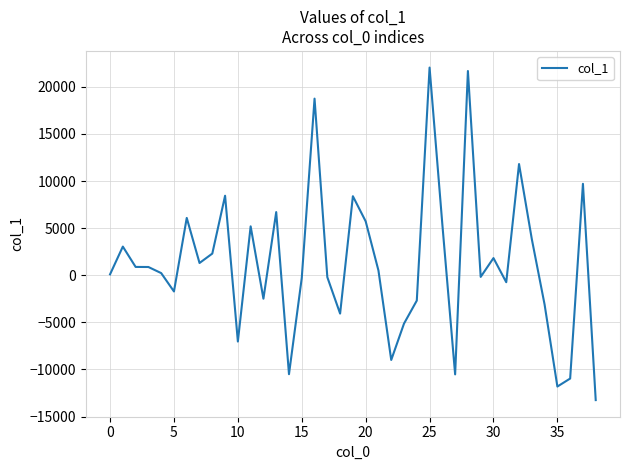

What is the greatest value displayed?

22051.4